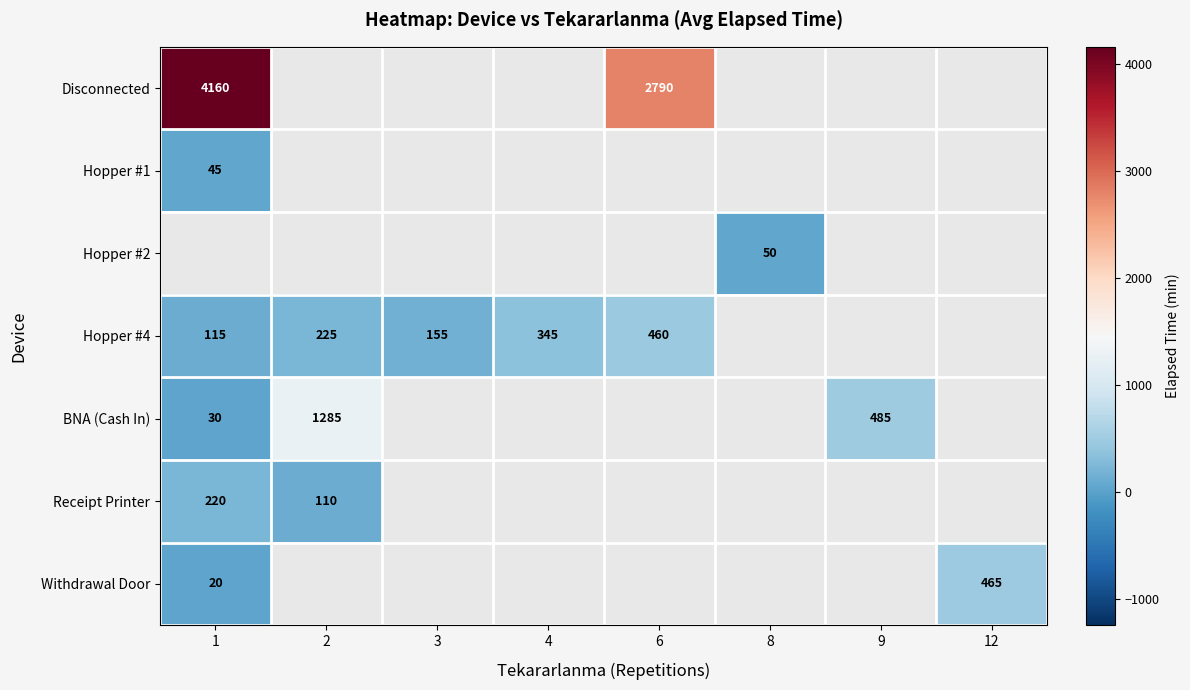

True or false: BNA (Cash In) has a value of 1285 at 2.

True